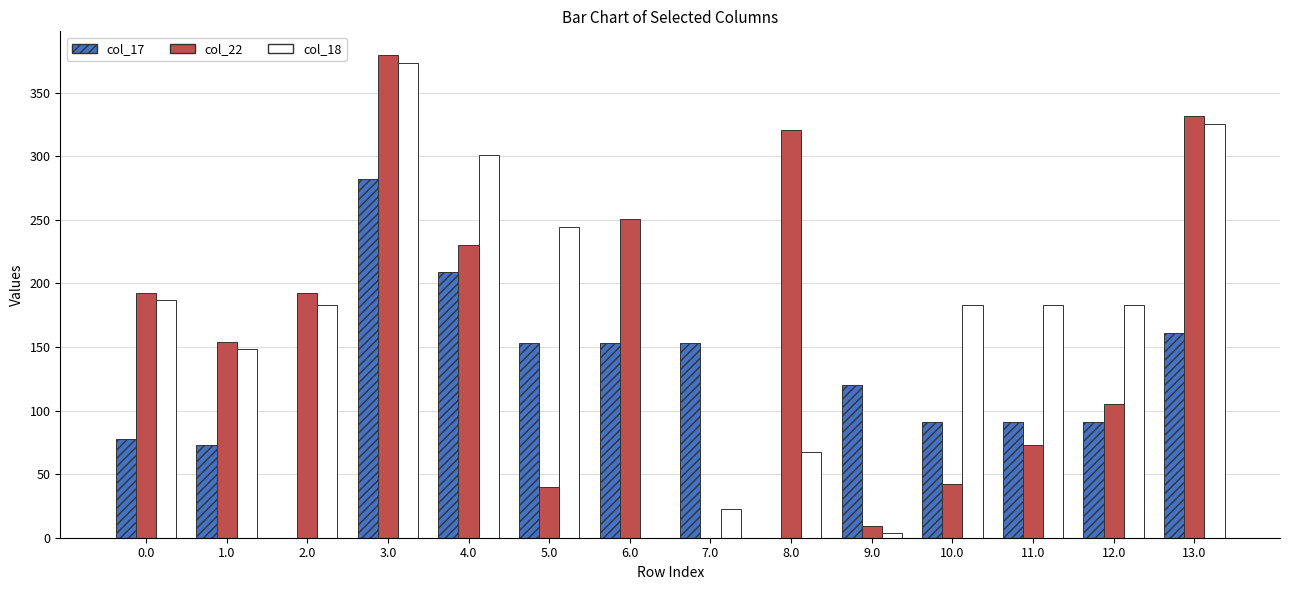

Which series changed the most between 4.0 and 8.0?

col_18